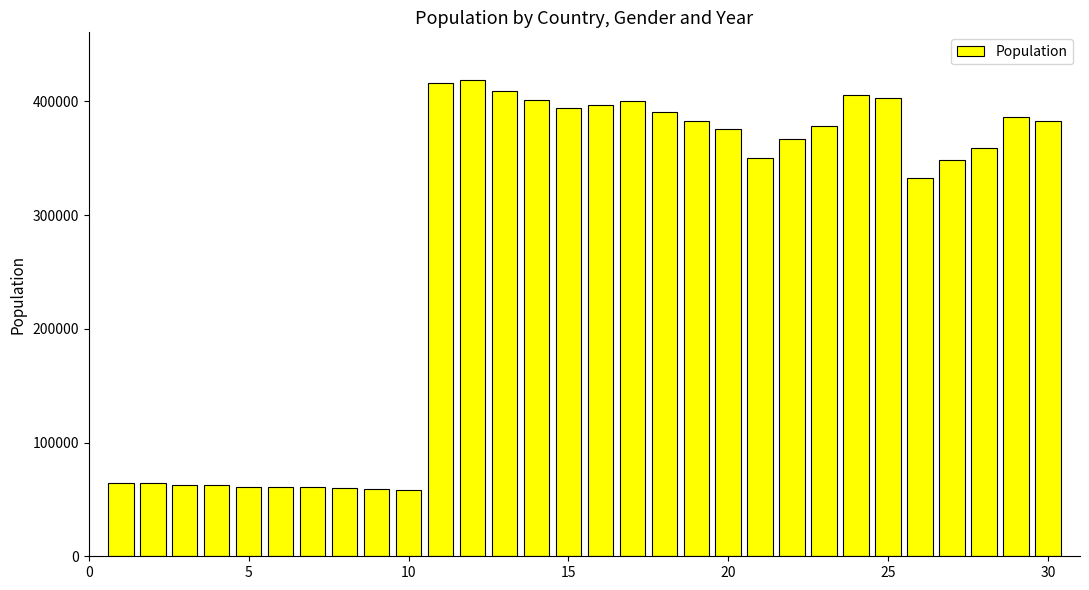

What is the value of the 14th bar from the left?

401388